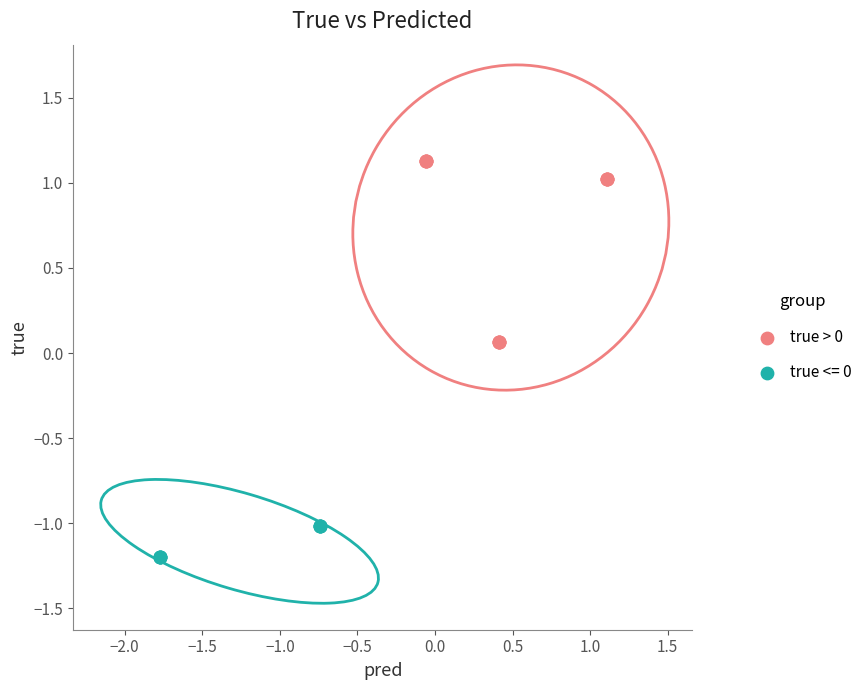

Which series reaches the maximum Y coordinate?

true > 0